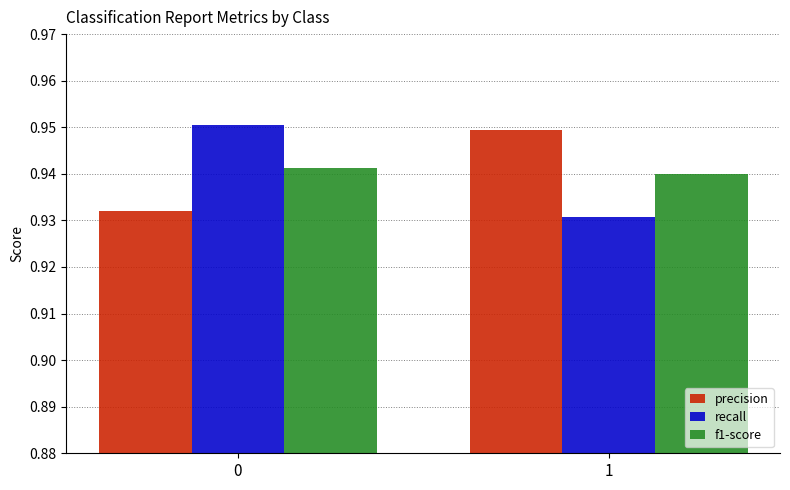

The value of recall at 0 is 0.4. True or false?

False